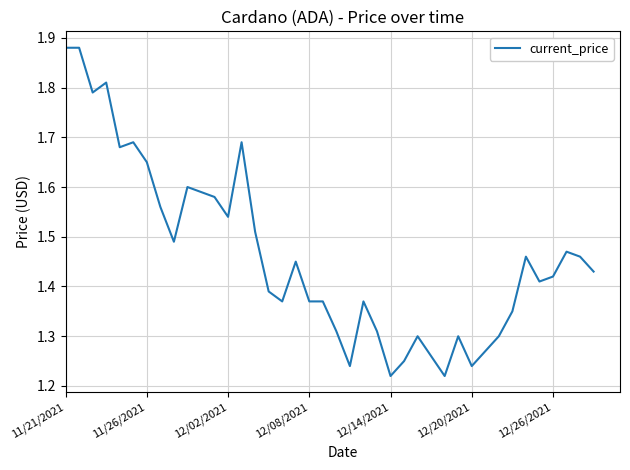

The value at 12/20/2021 is 0.3. True or false?

False